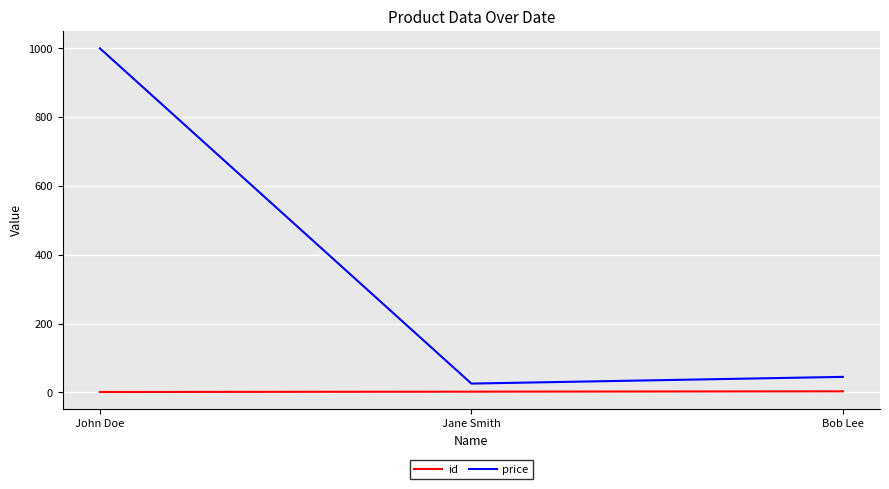

Which category has the highest value across all series?

John Doe